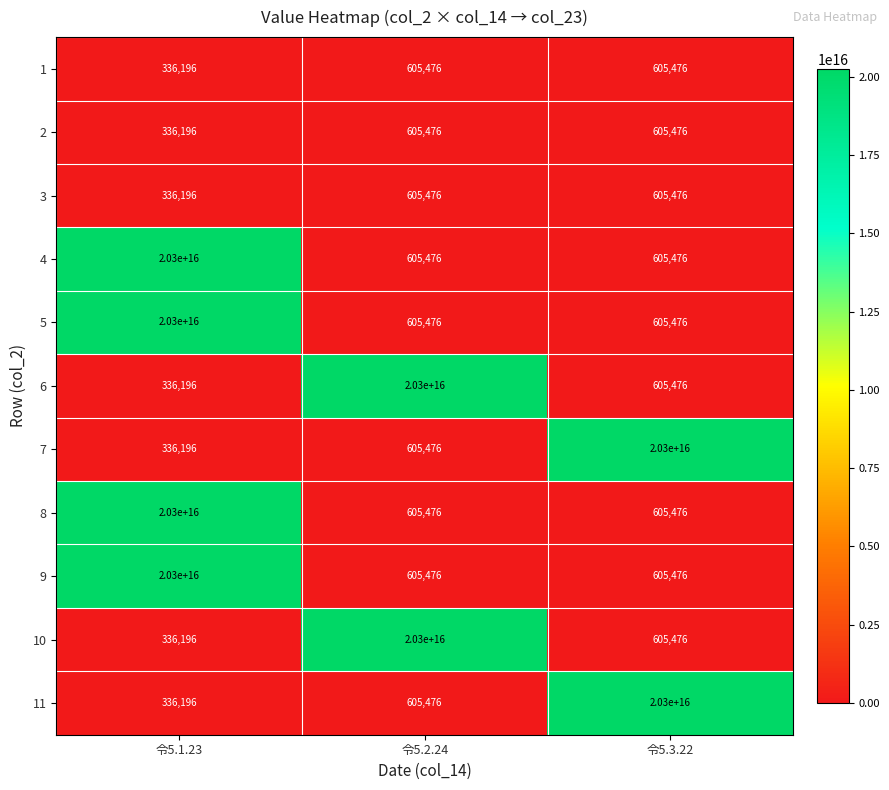

Is it true that 10 equals 336196 at 令5.1.23?

True